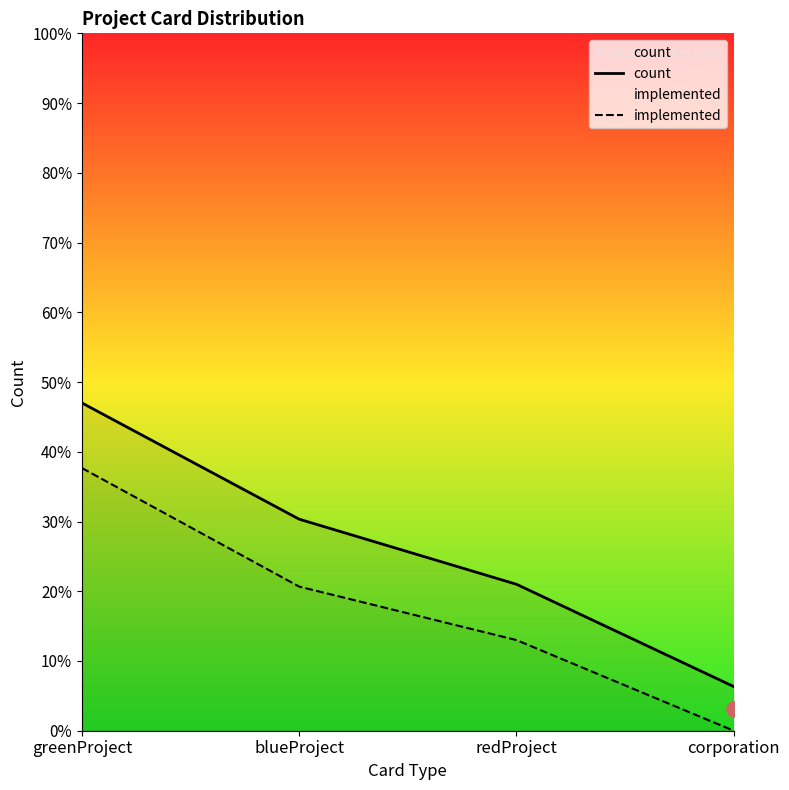

Which series has the largest total across all categories?

count